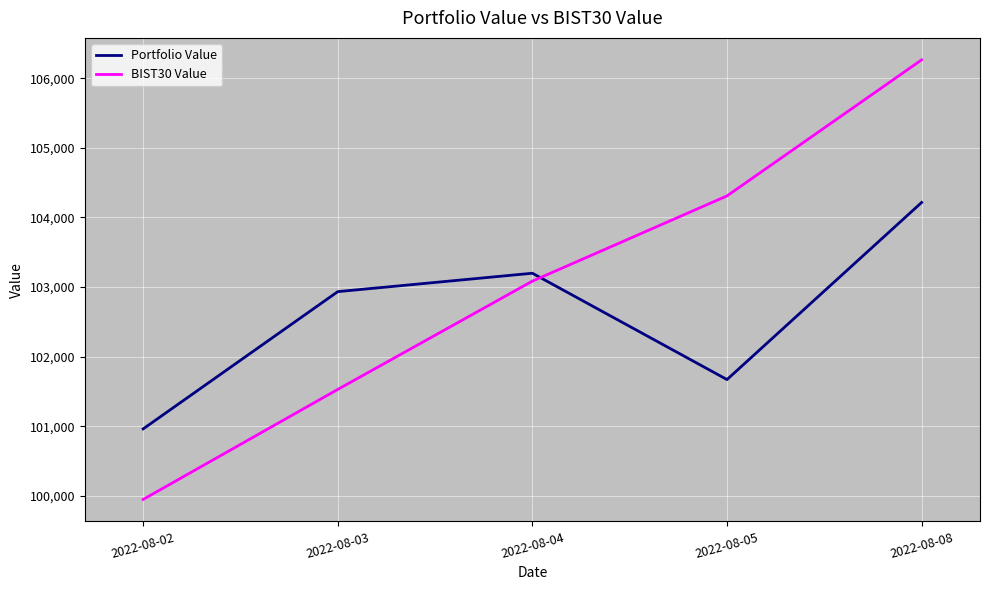

Does the chart have visible grid lines?

Yes